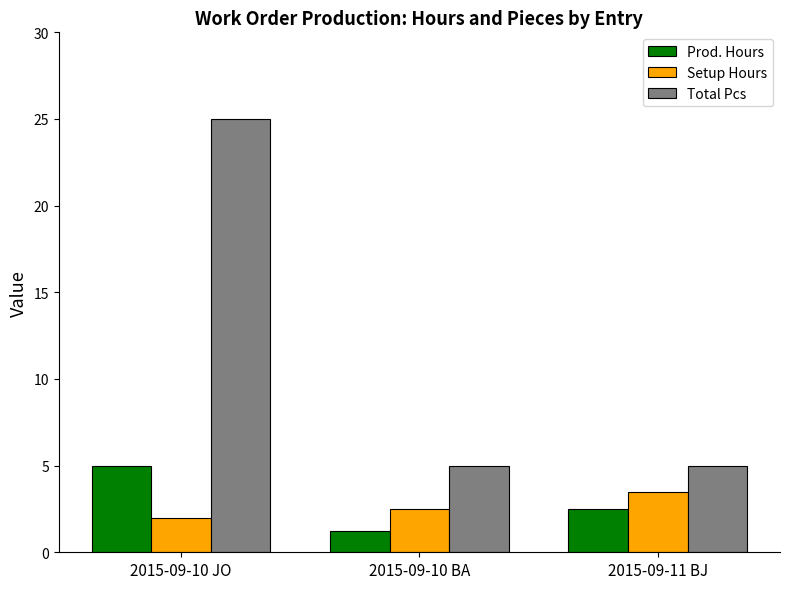

What is the approximate value of Setup Hours at 2015-09-10 JO?

2.0